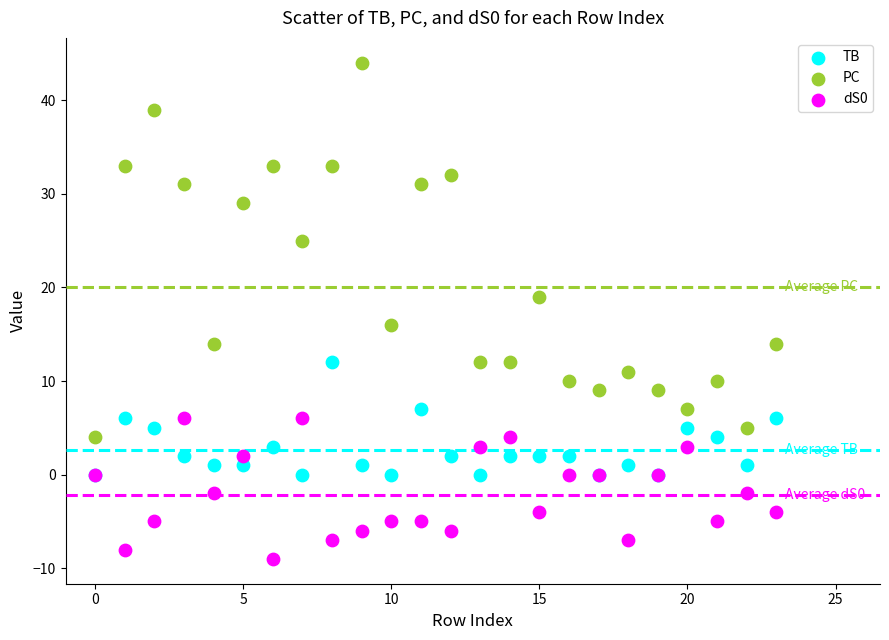

Which series contains the lowest Y value?

dS0